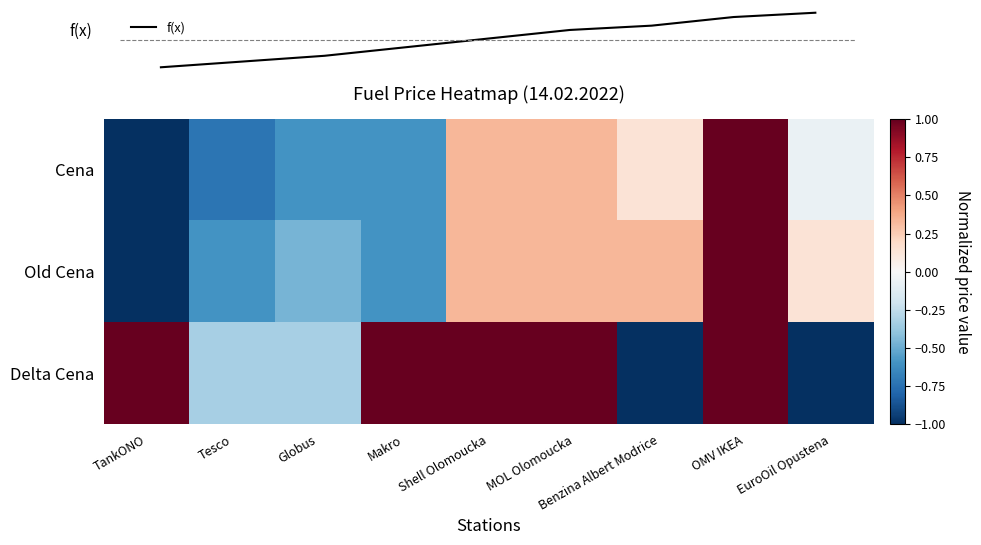

Reading left to right, what are all the values shown in this chart?

Cena: -1.0	-0.7	-0.6	-0.6	0.3	0.3	0.1	1.0	-0.1
Old Cena: -1.0	-0.6	-0.5	-0.6	0.3	0.3	0.3	1.0	0.1
Delta Cena: 1.0	-0.3	-0.3	1.0	1.0	1.0	-1.0	1.0	-1.0
f(x): 0.0	0.1	0.2	0.4	0.5	0.7	0.8	0.9	1.0